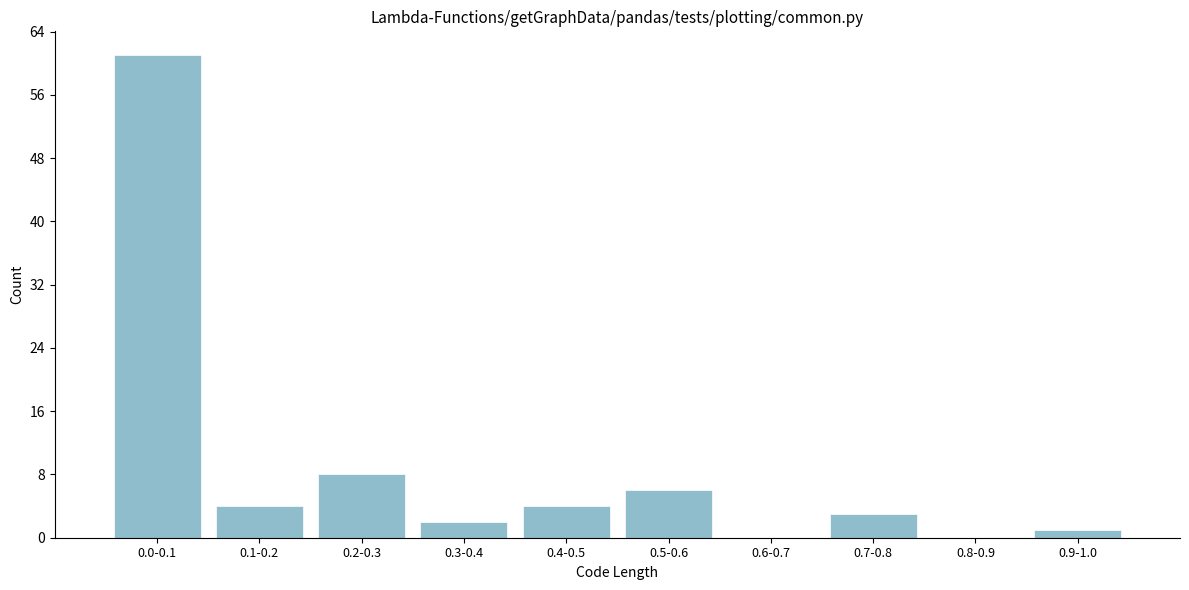

Reading left to right, list all the values displayed in this chart.

0.0-0.1=61	0.1-0.2=4	0.2-0.3=8	0.3-0.4=2	0.4-0.5=4	0.5-0.6=6	0.6-0.7=0	0.7-0.8=3	0.8-0.9=0	0.9-1.0=1